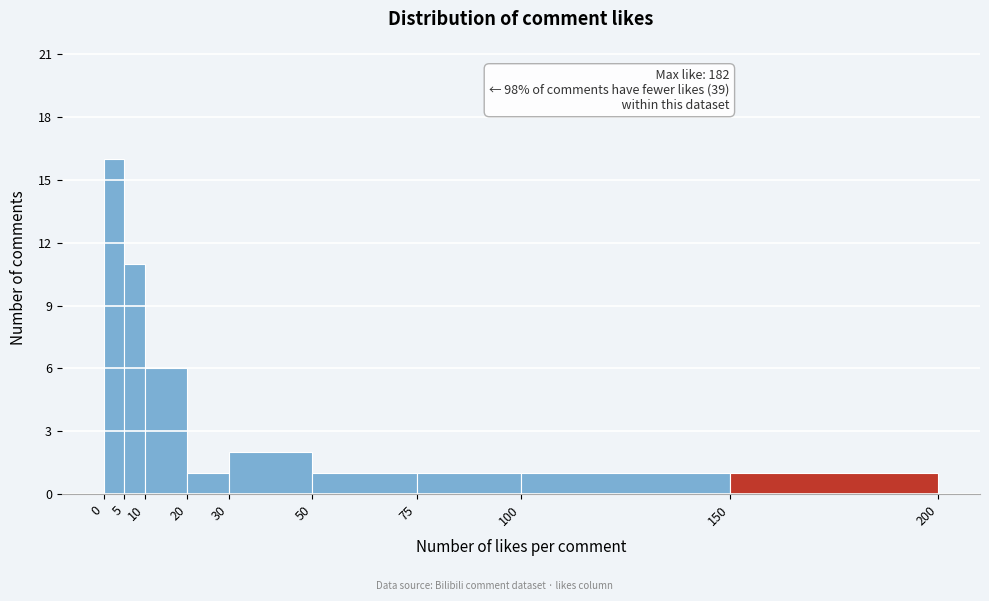

Over which range of the x-axis is the bar tallest?

0 to 5